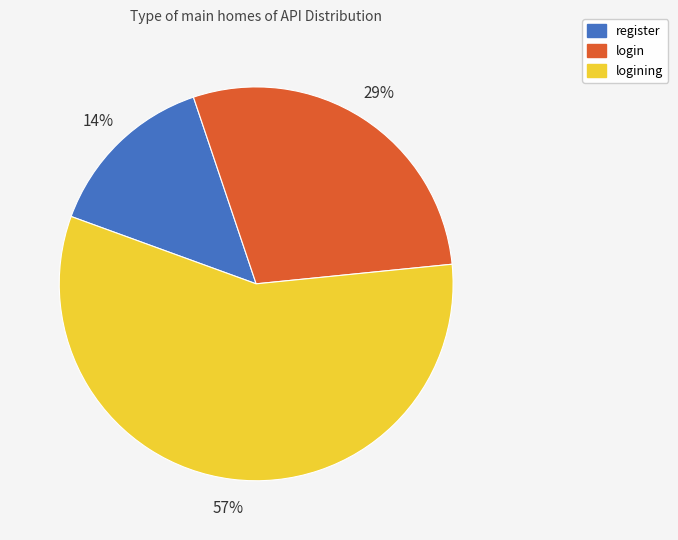

To the nearest percent, what portion does register represent?

14%